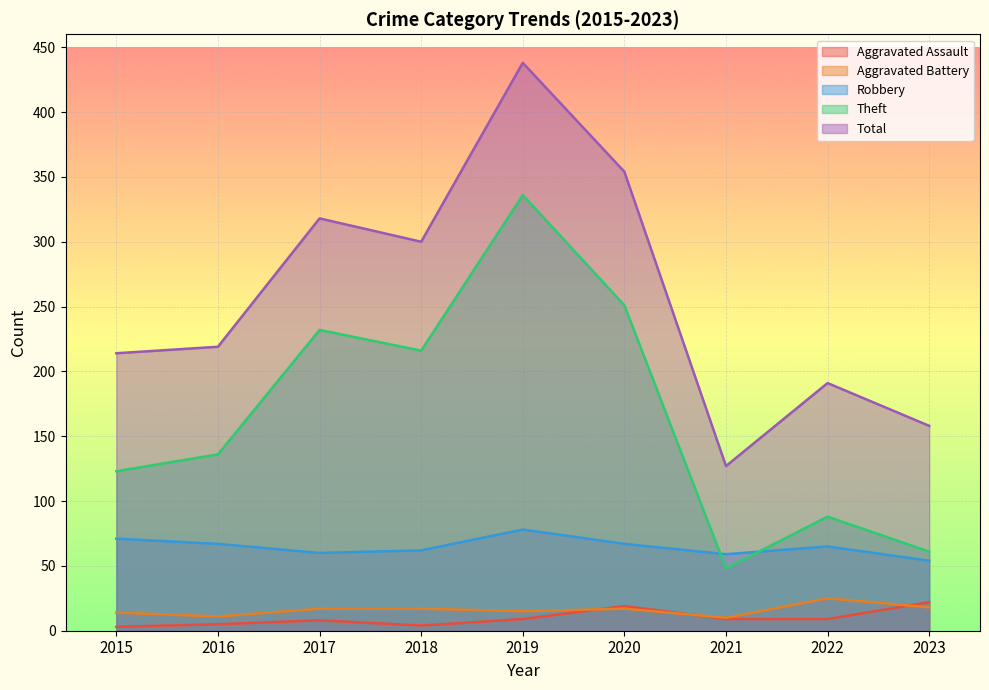

Which series has the widest spread of values?

Total